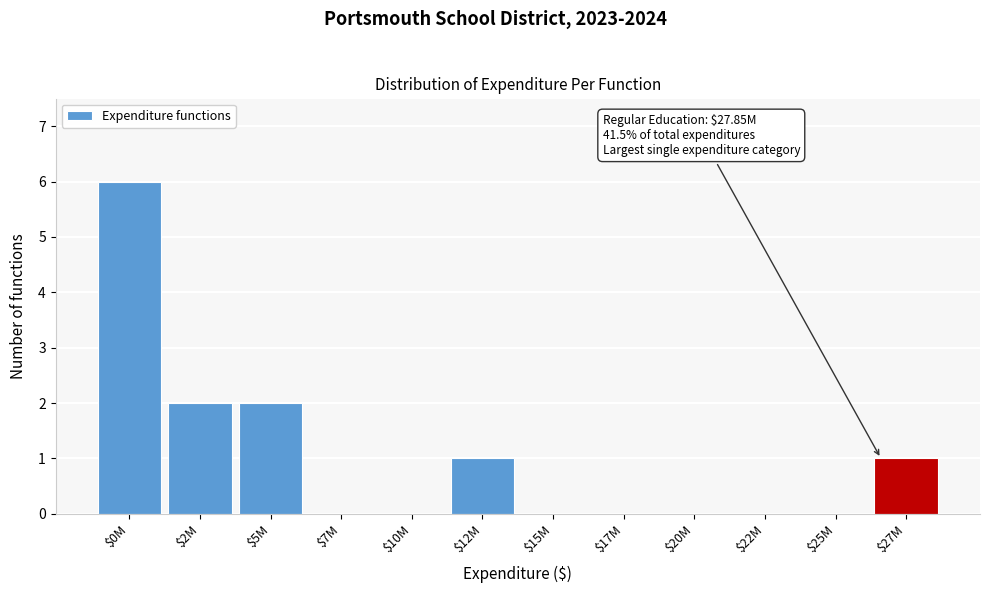

What is the greatest value displayed?

6